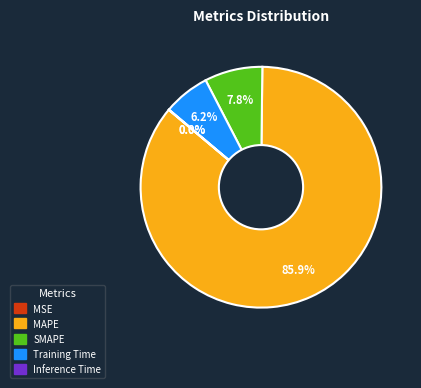

The MSE slice represents 0% of the pie. True or false?

True